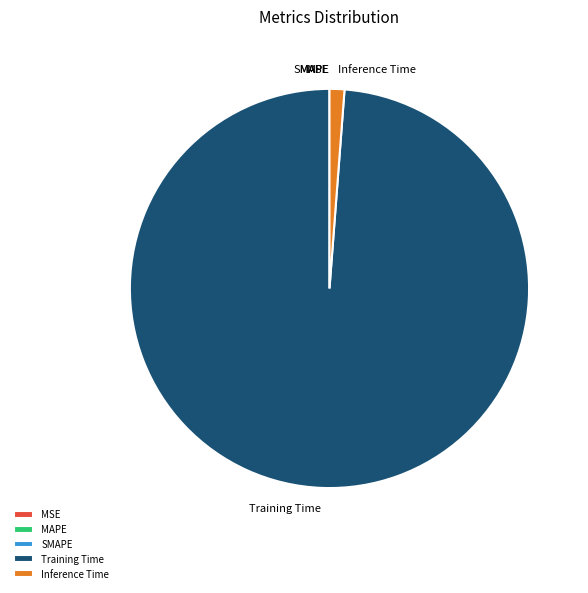

The Training Time slice represents 99% of the pie. True or false?

True